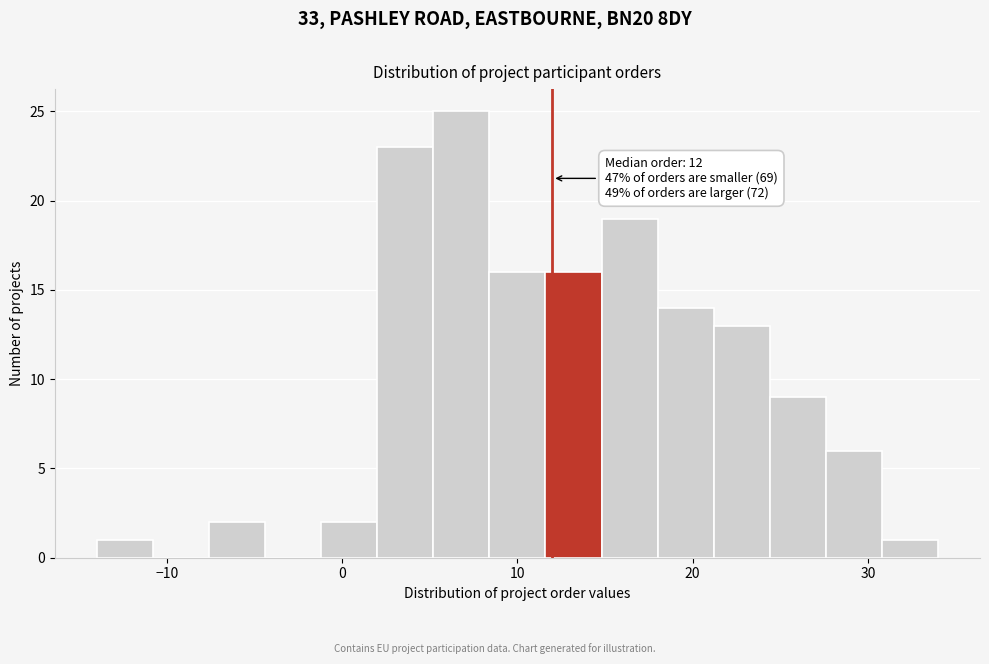

Around what value on the x-axis is the tallest bar? Give the approximate position of its centre, as read against the axis.

7